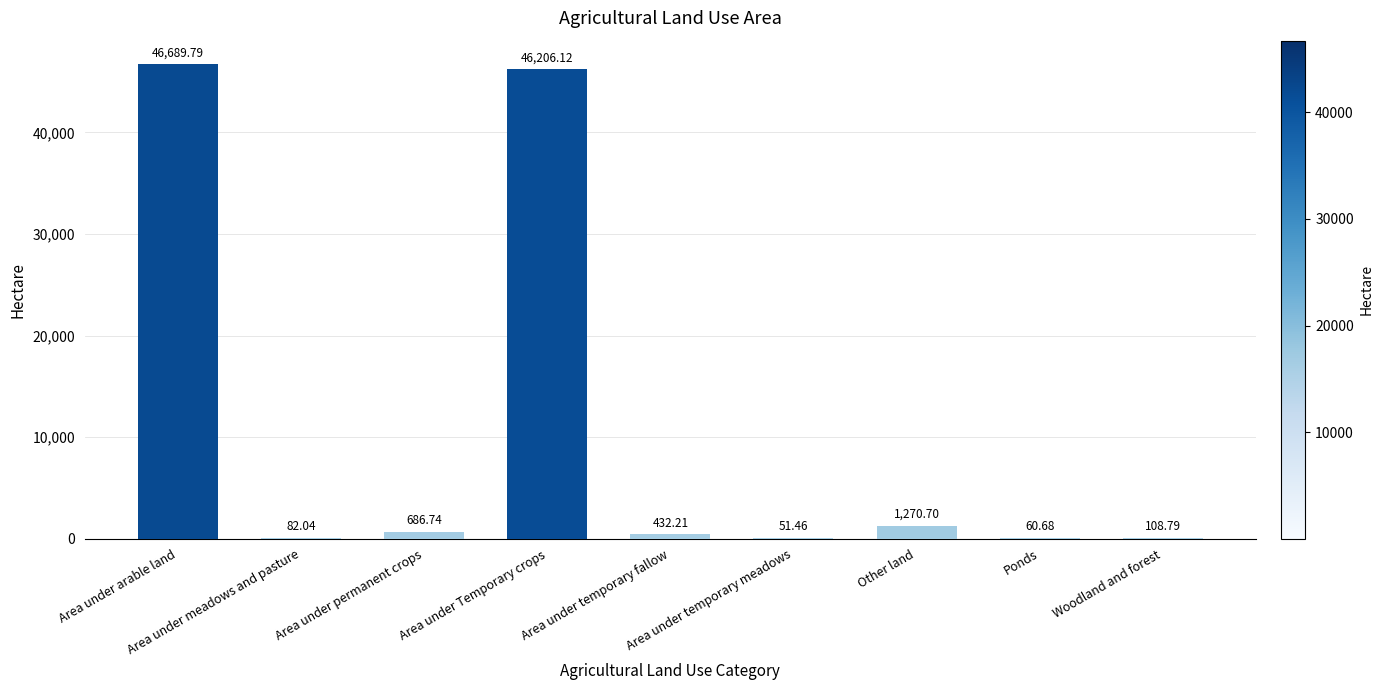

Is it true that the value at Area under arable land is 46689.8?

True